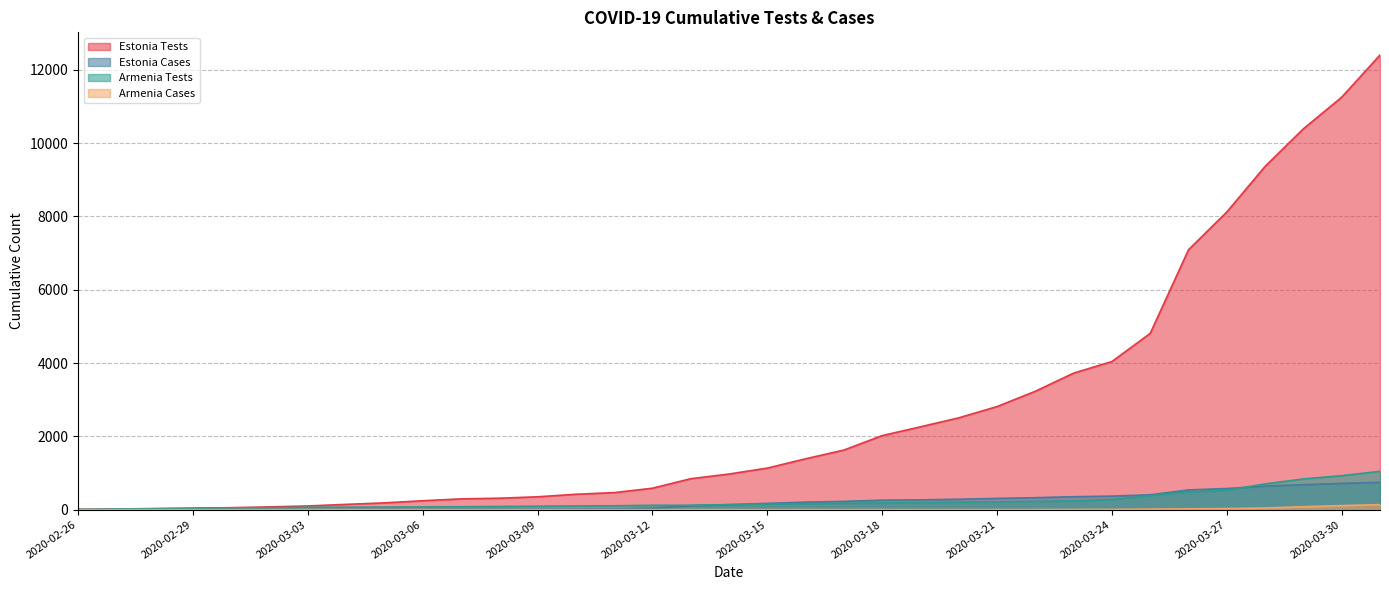

True or false: Armenia Tests has a value of 105 at 2020-03-11.

True